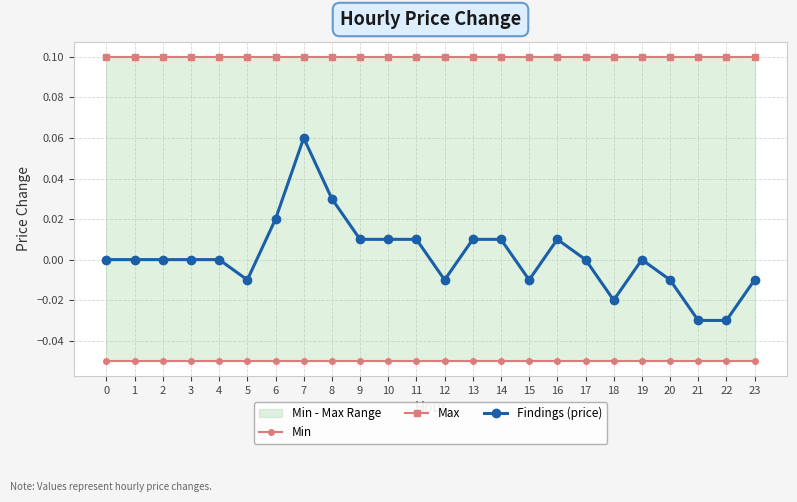

What is the difference between the second highest and minimum values in the Findings (price) series?

0.1